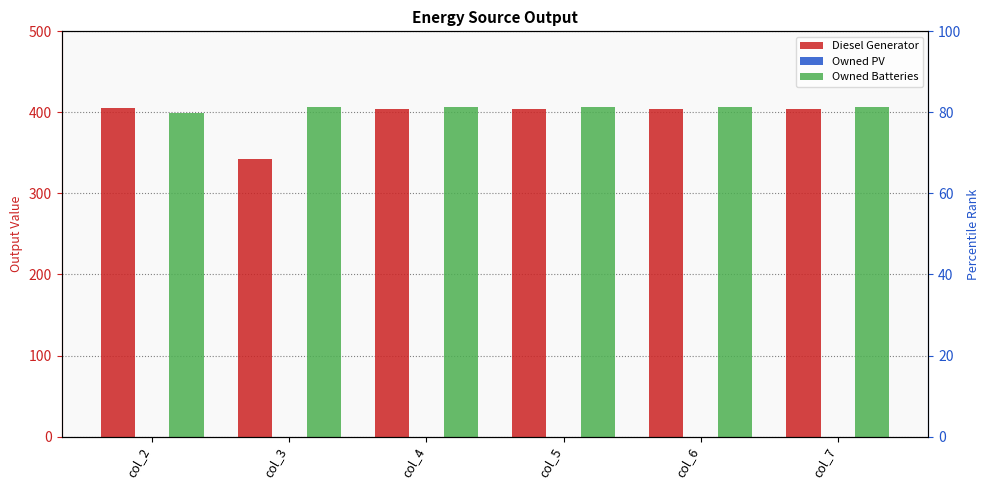

Between col_3 and col_7, which series saw the biggest shift?

Diesel Generator